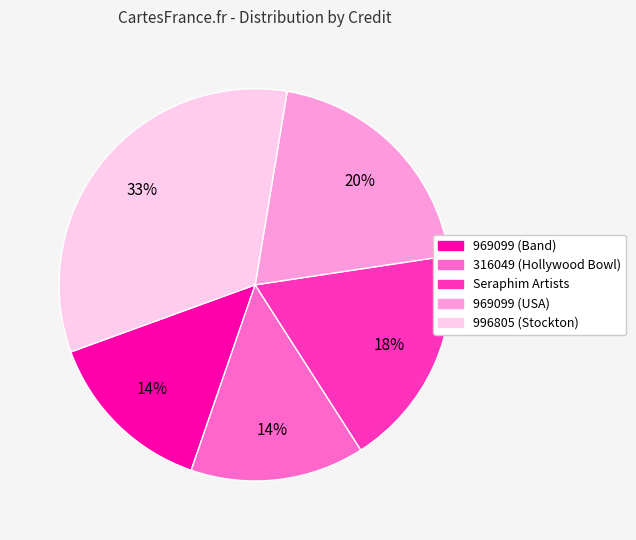

True or false: 969099 (USA) accounts for 20% of the total.

True